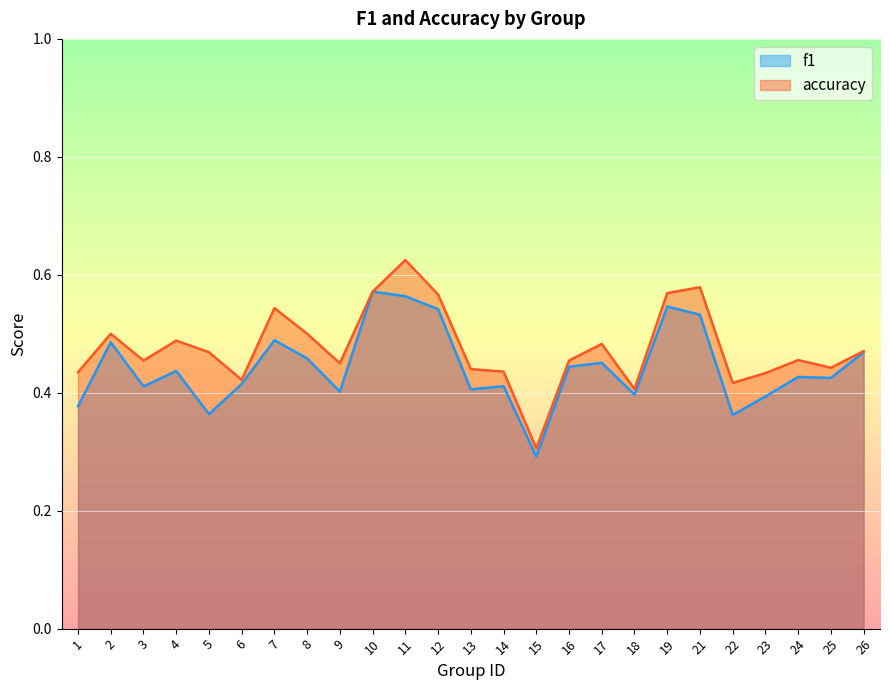

True or false: accuracy and f1 intersect in this chart.

False